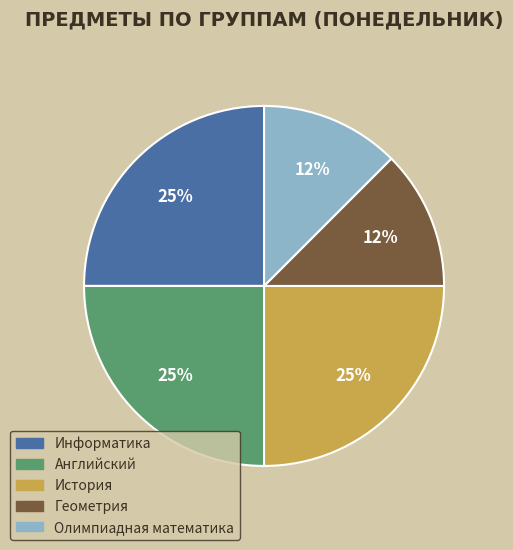

Does Информатика account for over 50% of the chart?

No